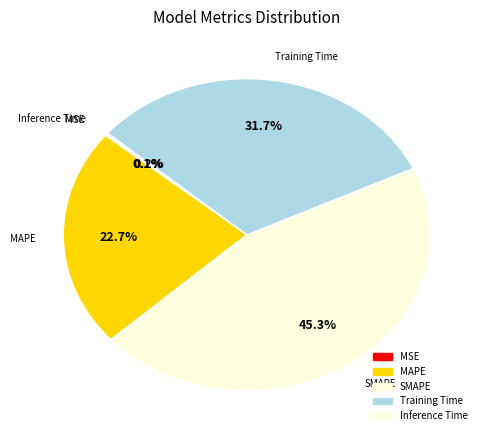

To the nearest percent, what percentage of the pie is Training Time?

32%